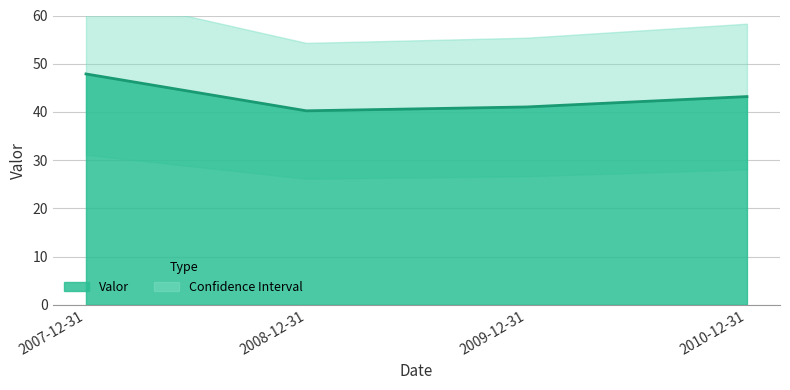

What is the sum of the values at 2007-12-31 and 2009-12-31?

88.9